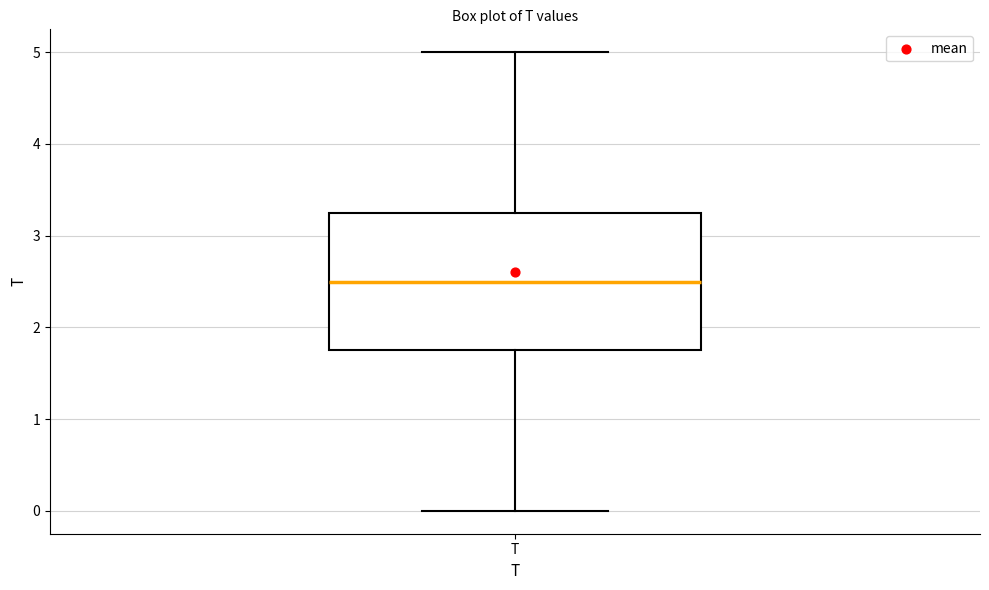

Transcribe this box plot: give where the median line is, the range the box spans, and where the two whiskers end, as read against the y-axis. The values are not printed on the chart, so give them approximately, as read against the axis.

median 2.5, box 1.8 to 3.3, whiskers 0.0 to 5.0